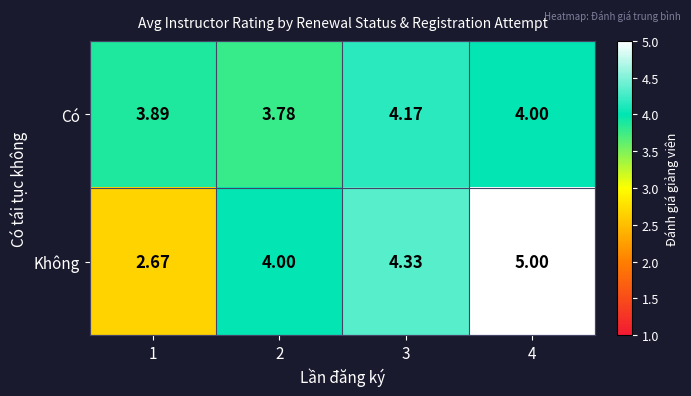

Is the value of Không at 2 greater than the value of Có at 3?

No